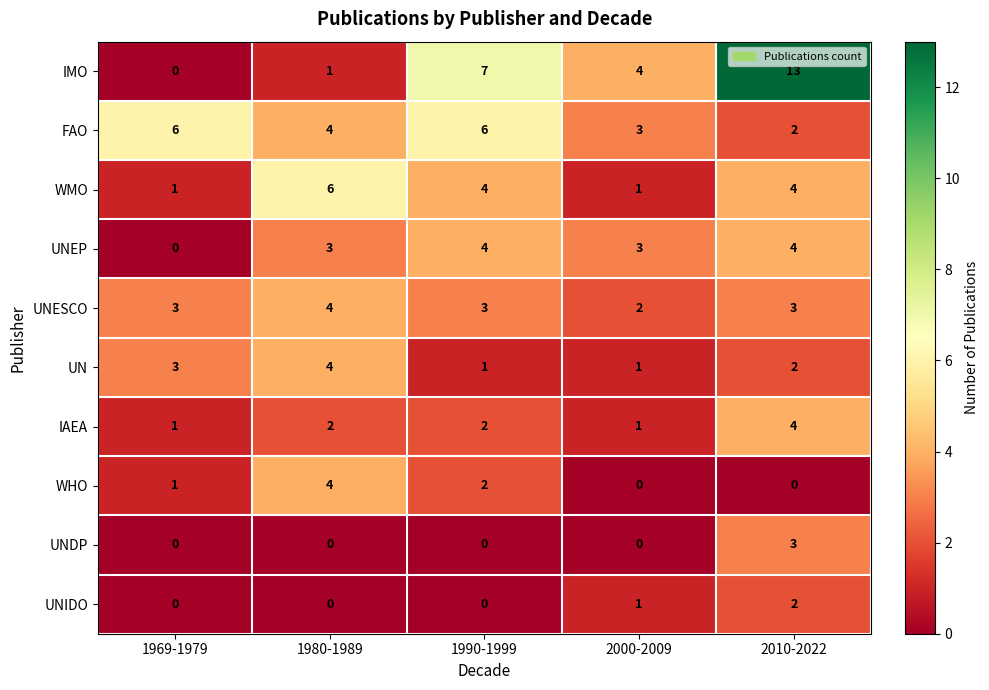

How many values in UNIDO are above zero?

2